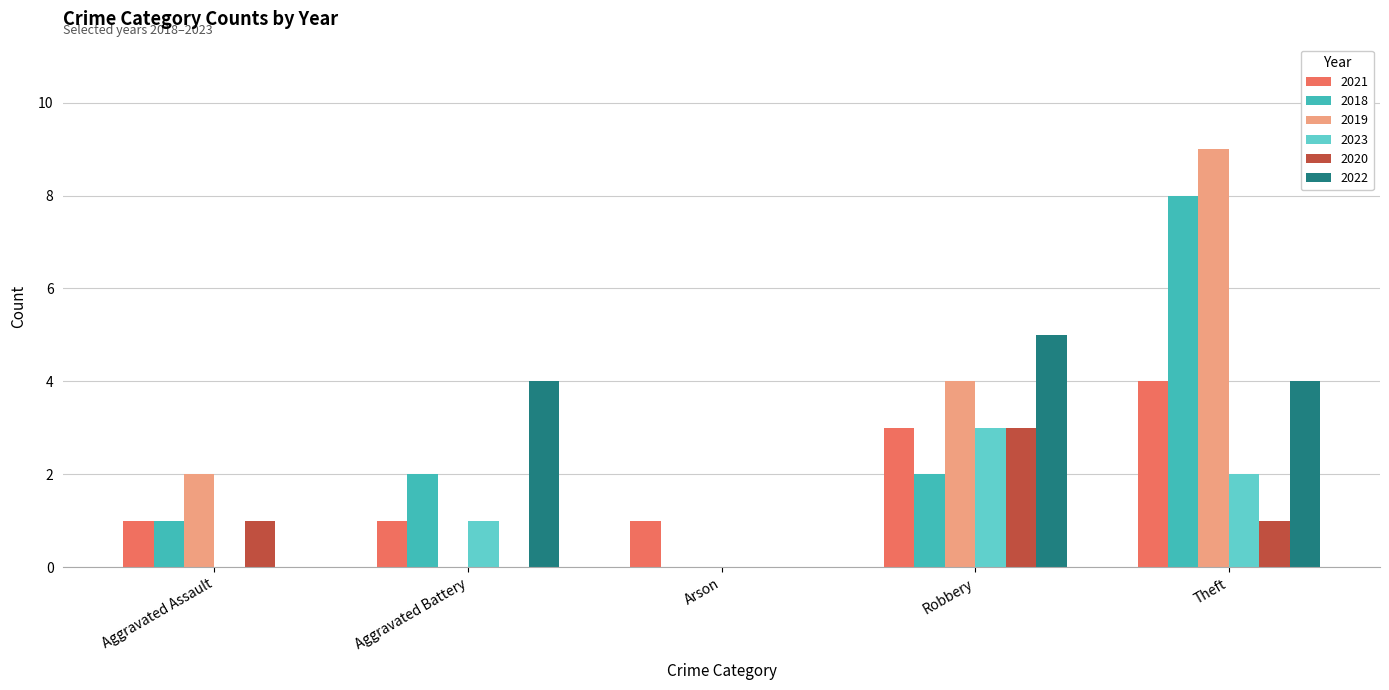

Count the 2018 values in the range 1 to 2.

3